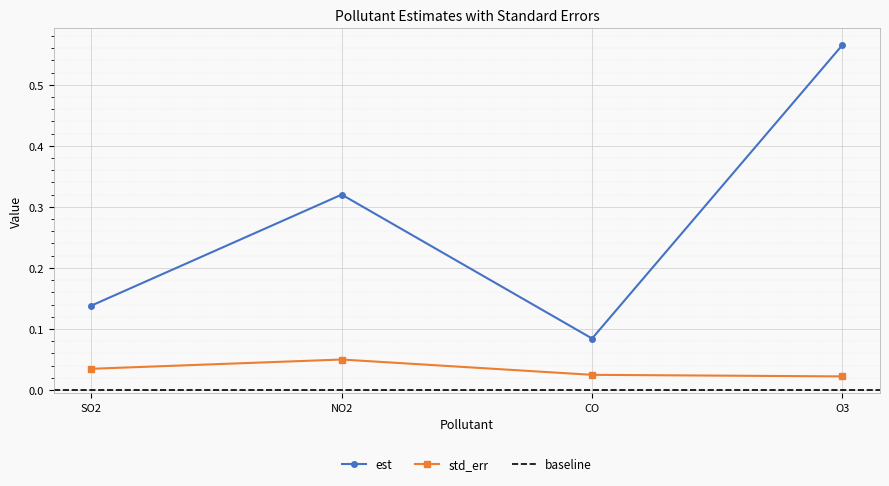

At which category does the chart reach its peak across all series?

O3